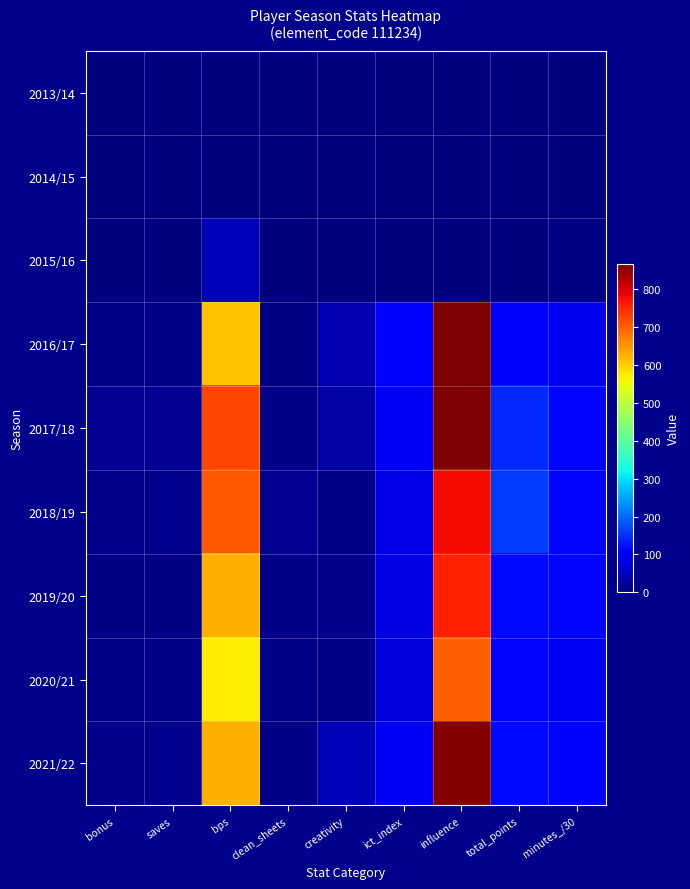

Which series has the largest total across all categories?

2017/18